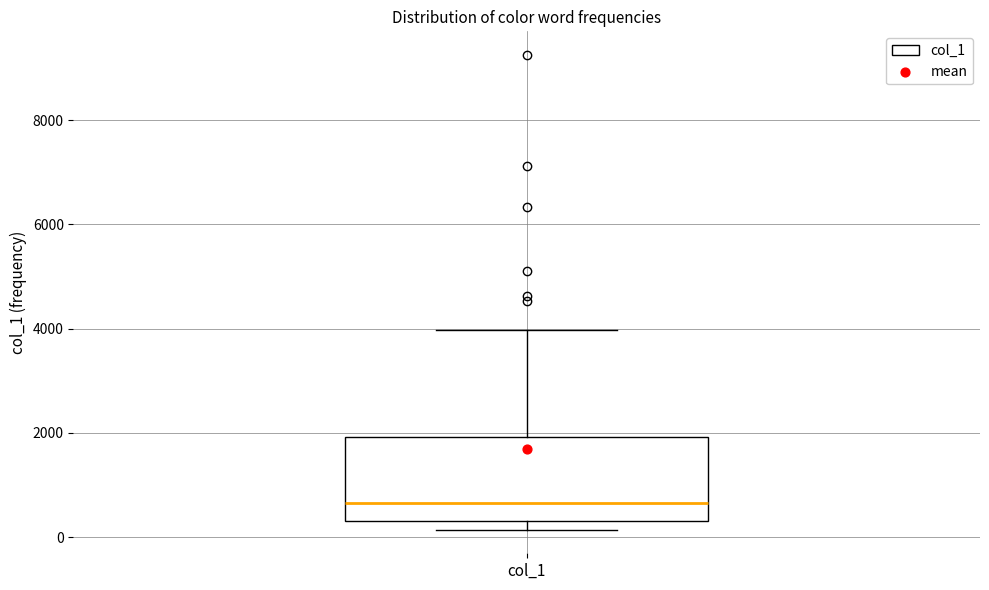

Transcribe this box plot: give where the median line is, the range the box spans, and where the two whiskers end, as read against the y-axis. The values are not printed on the chart, so give them approximately, as read against the axis.

median 600, box 400 to 2000, whiskers 200 to 4000